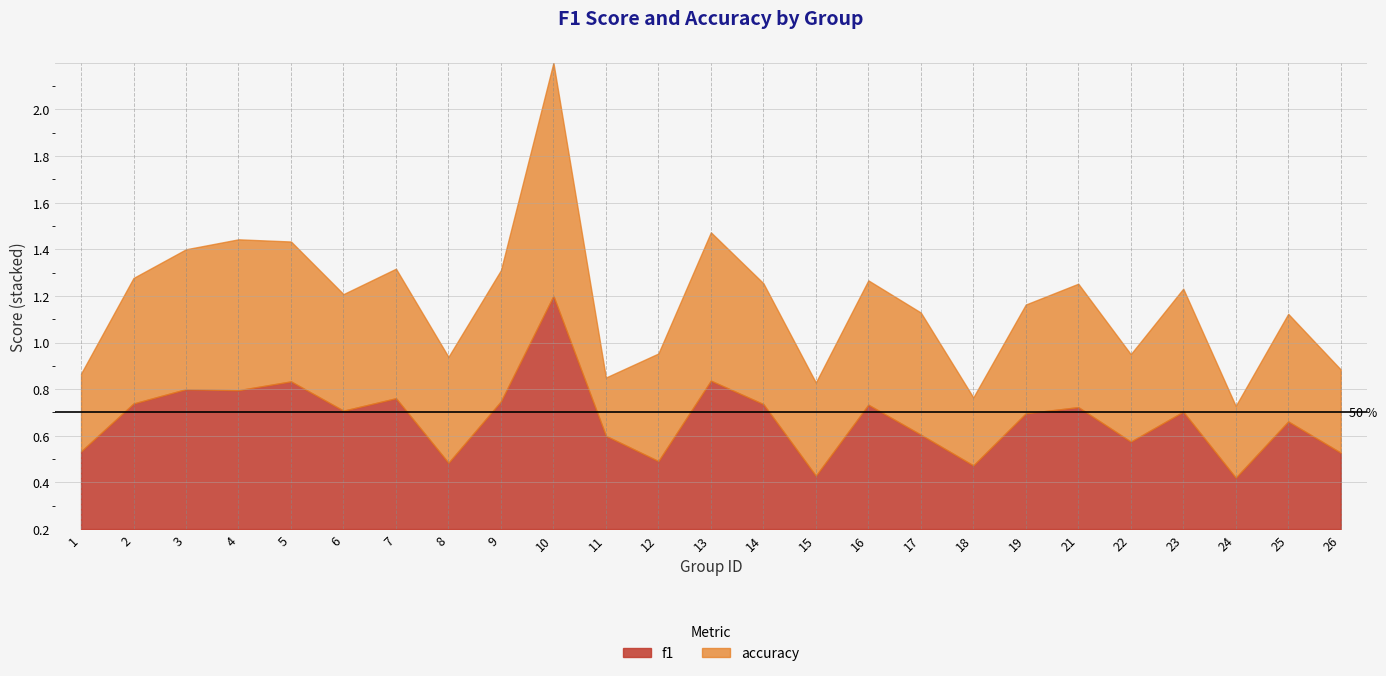

At which category is the sum across all series the highest?

10